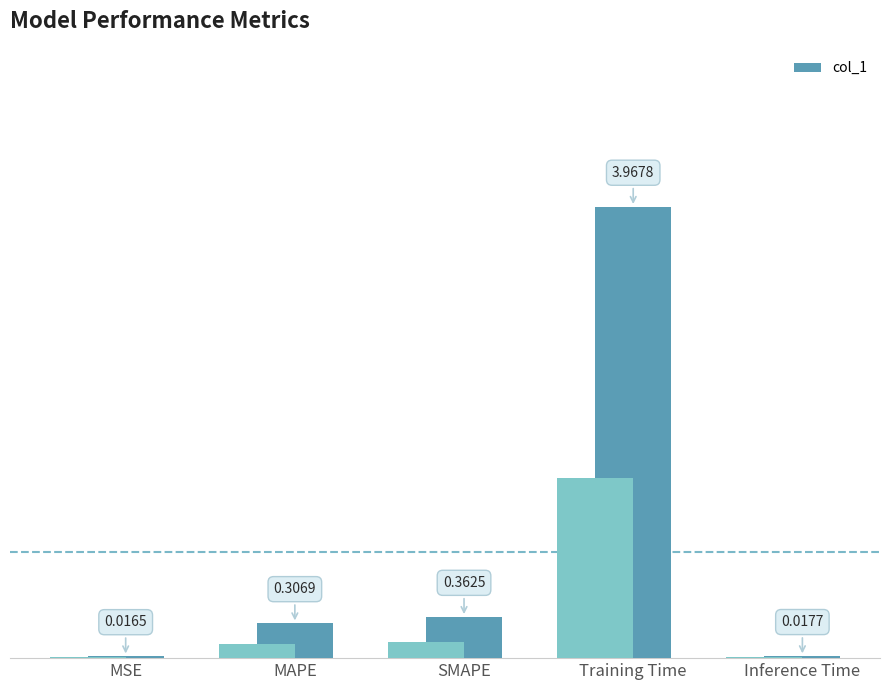

Reading right to left, transcribe all the data shown in this chart.

0.0	4.0	0.4	0.3	0.0